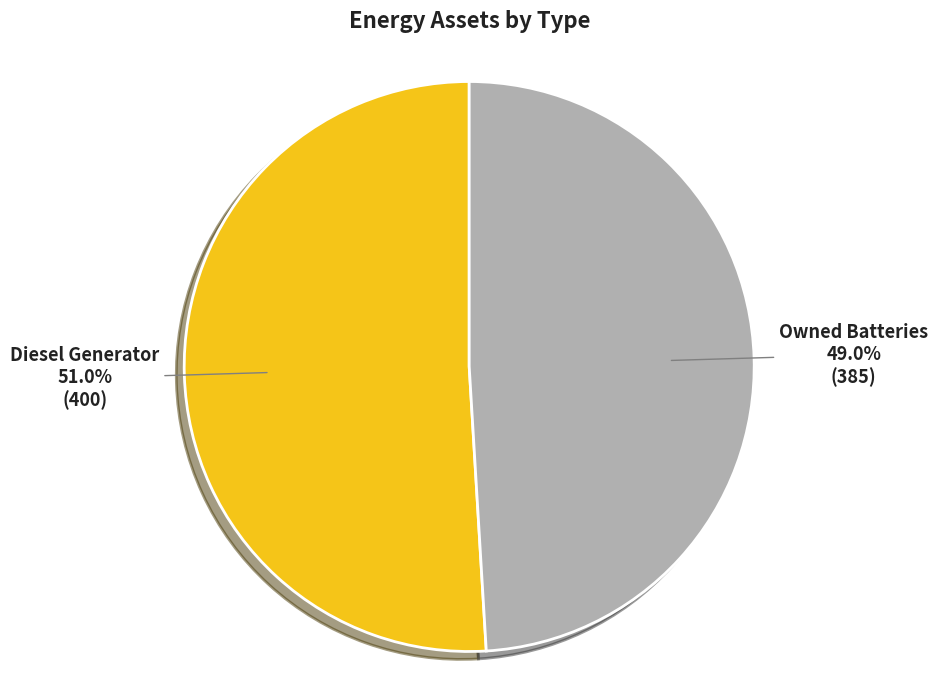

What is the smallest slice in the pie chart?

Owned Batteries